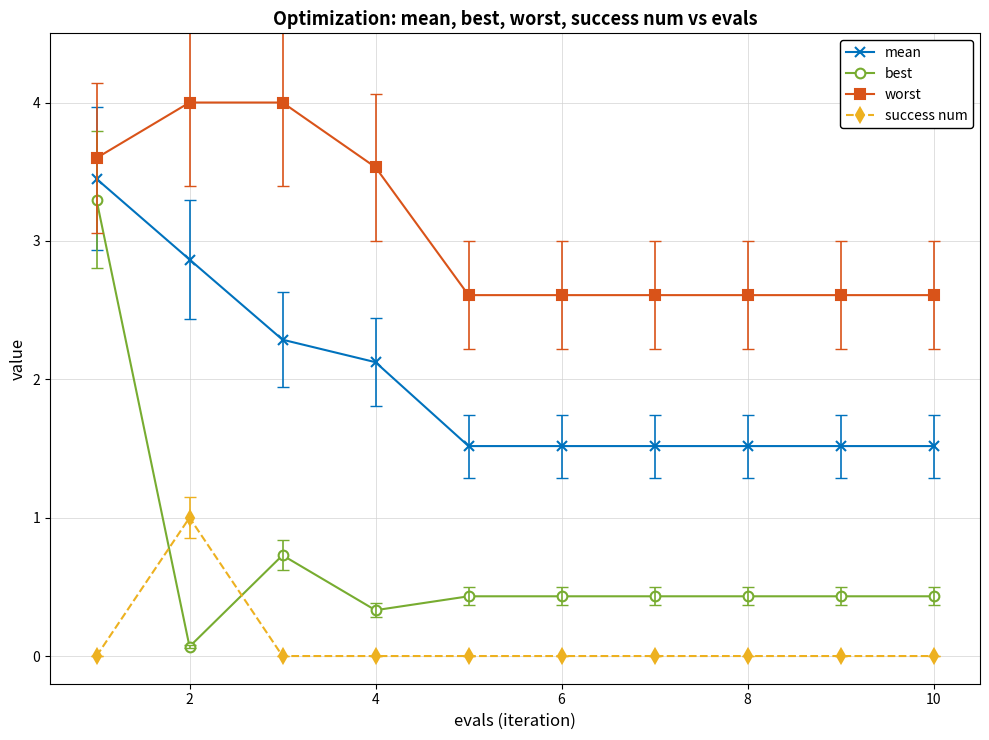

What is the greatest value displayed?

4.0